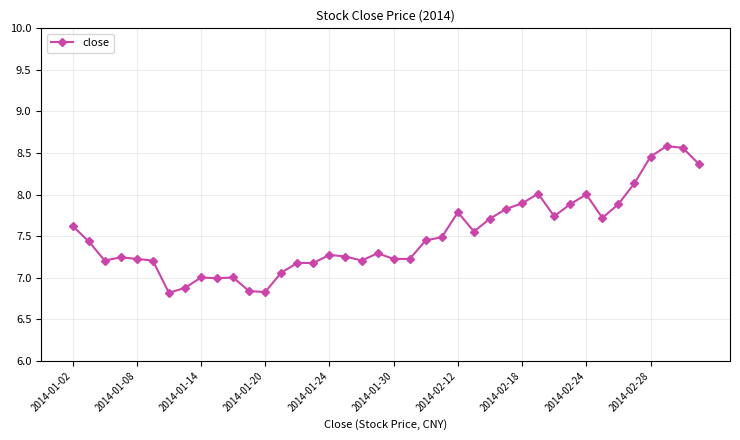

What is the average value?

7.5